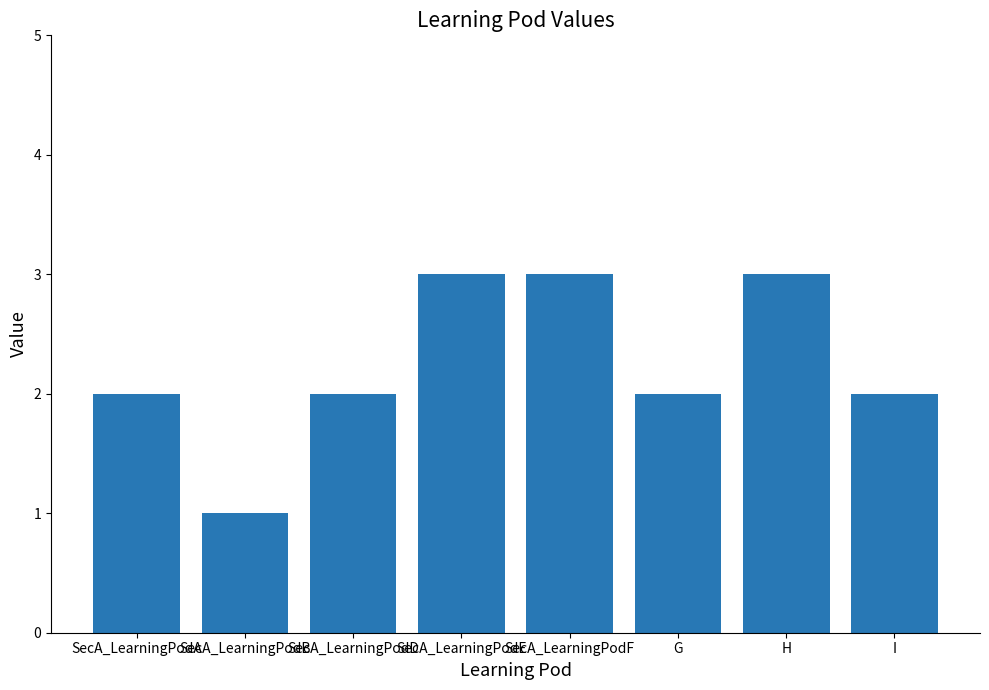

What is the change in value from SecA_LearningPodE to I?

-1